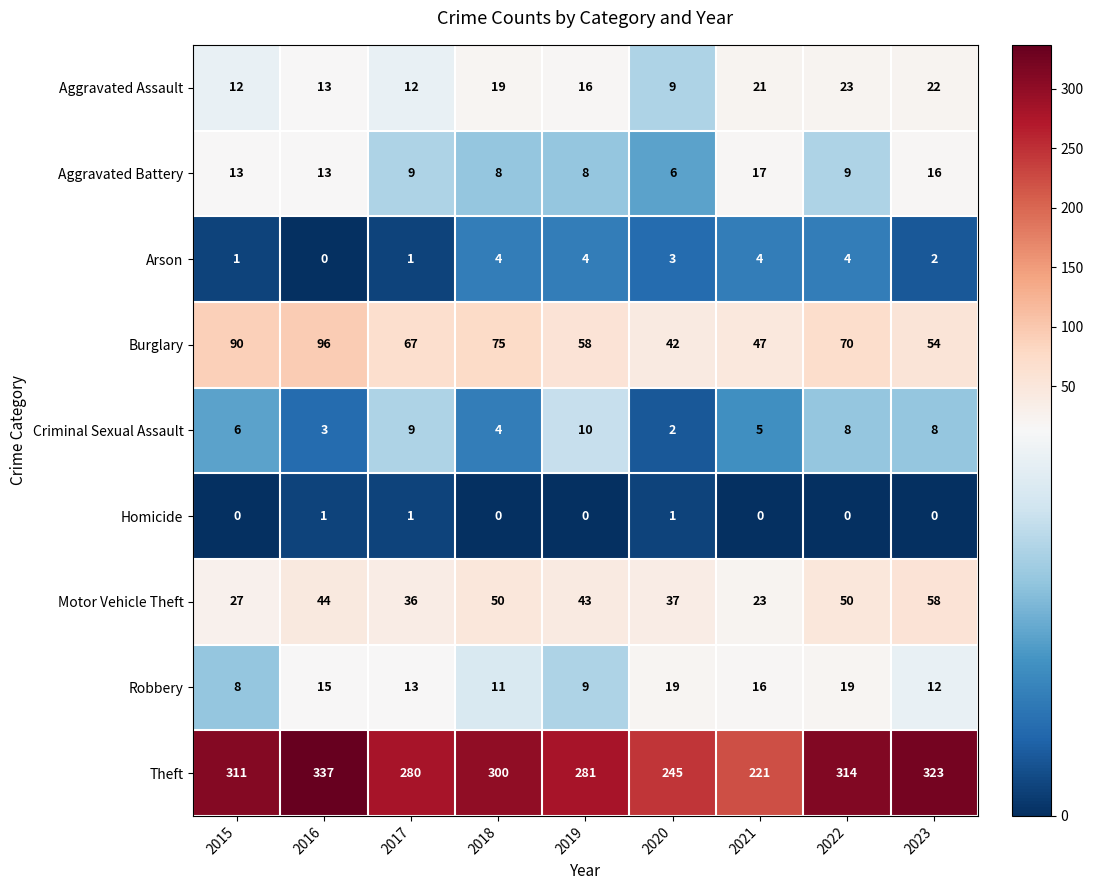

True or false: Arson has a value of 5 at 2020.

False